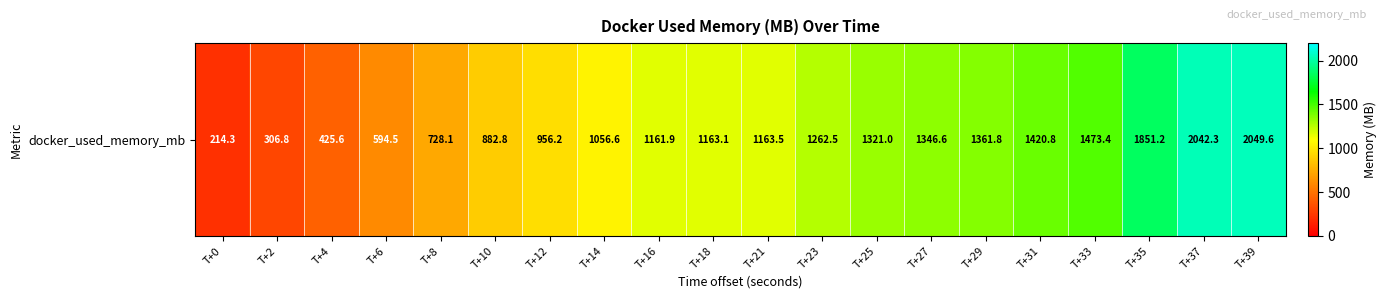

The chart shows a value of 1524.5 at T+10. True or false?

False